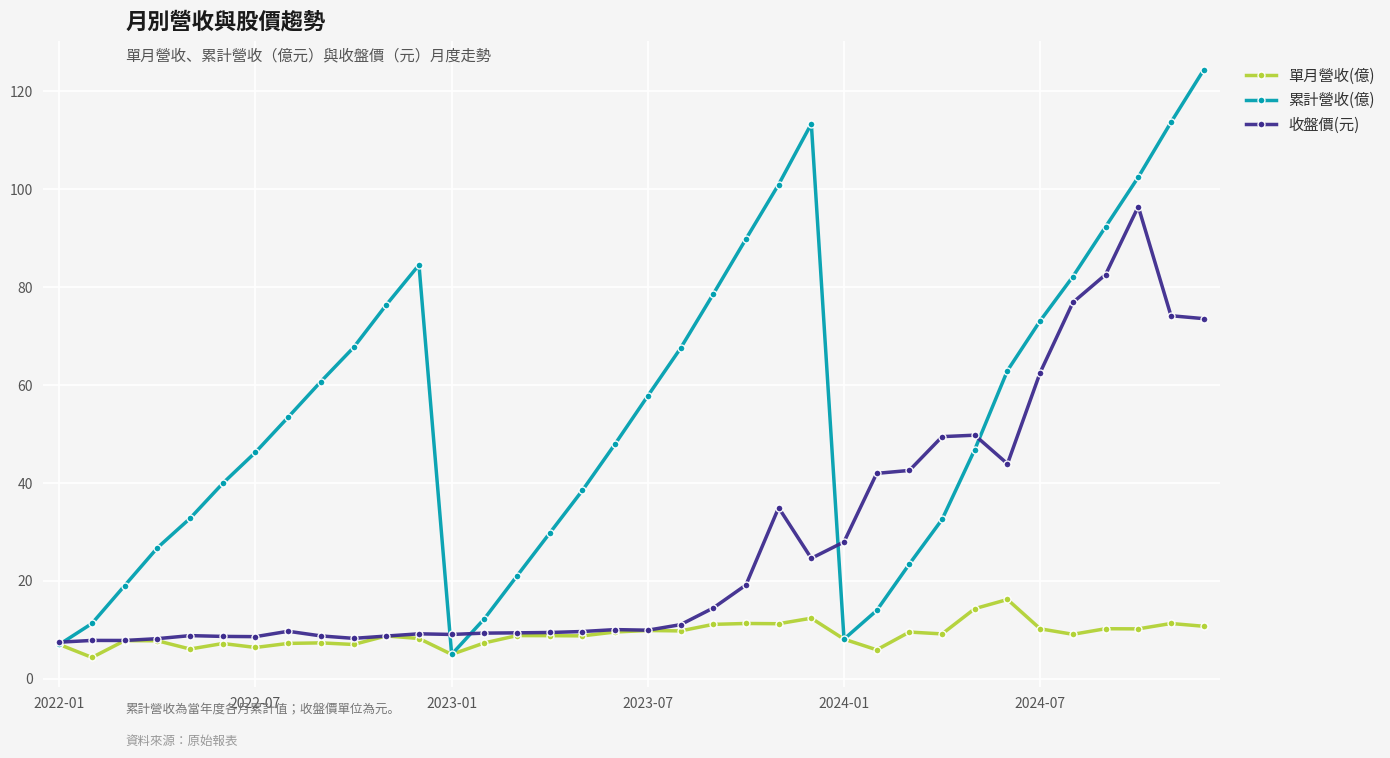

How many distinct data groups are displayed?

3